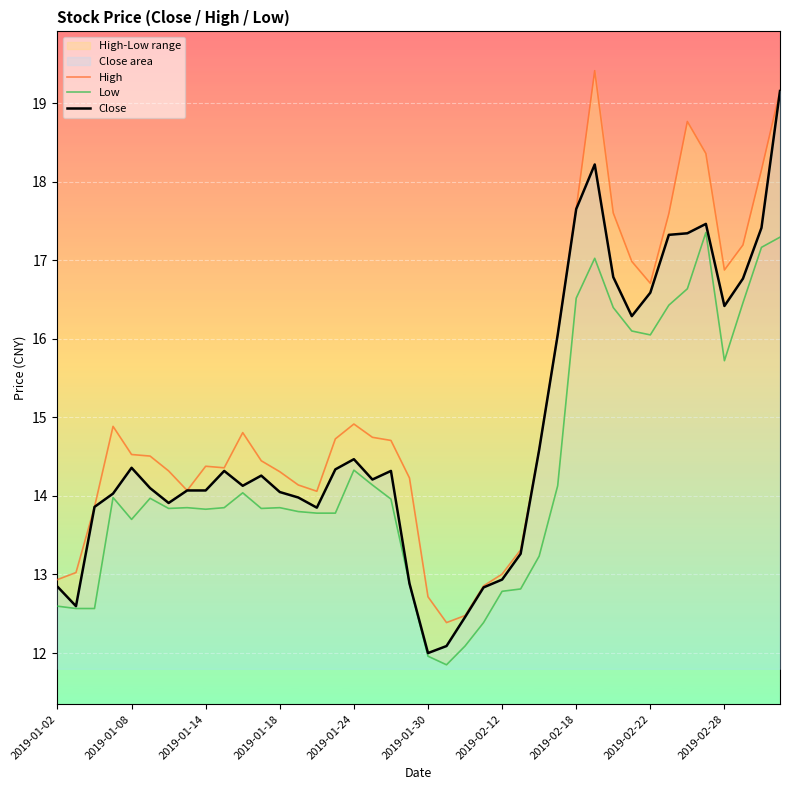

True or false: High and Close cross at least once.

False